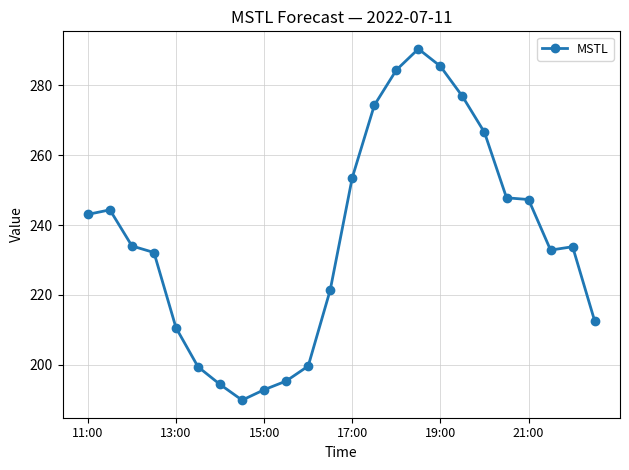

What is the greatest value displayed?

290.5